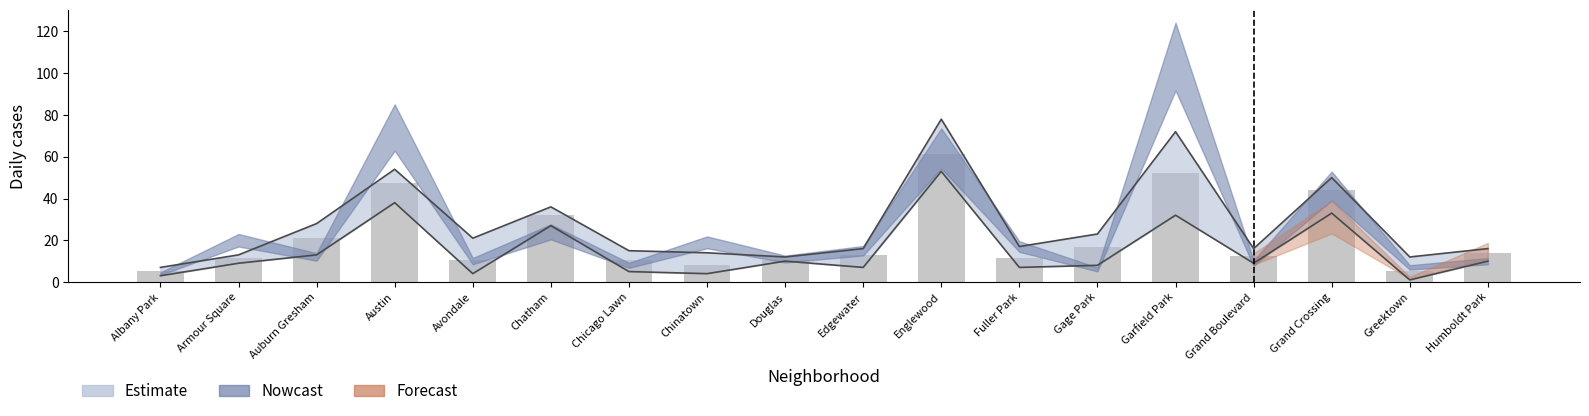

The 2015 series shows 10 at Avondale. True or false?

False